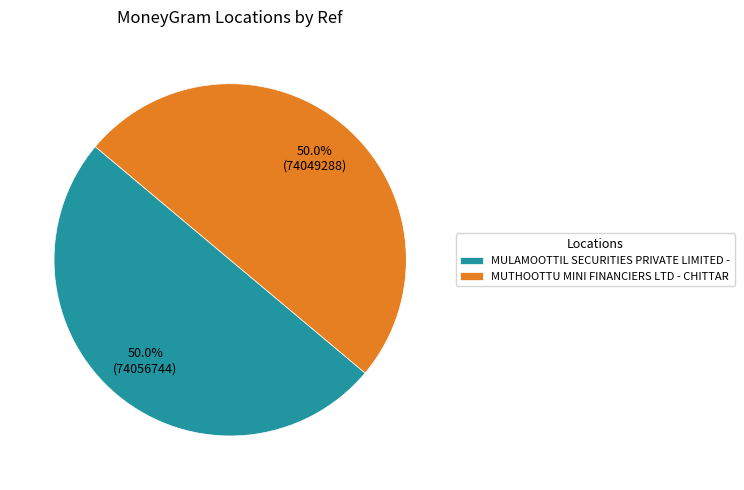

What is the ratio of the value at MUTHOOTTU MINI FINANCIERS LTD - CHITTAR to the value at MULAMOOTTIL SECURITIES PRIVATE LIMITED -?

1.0